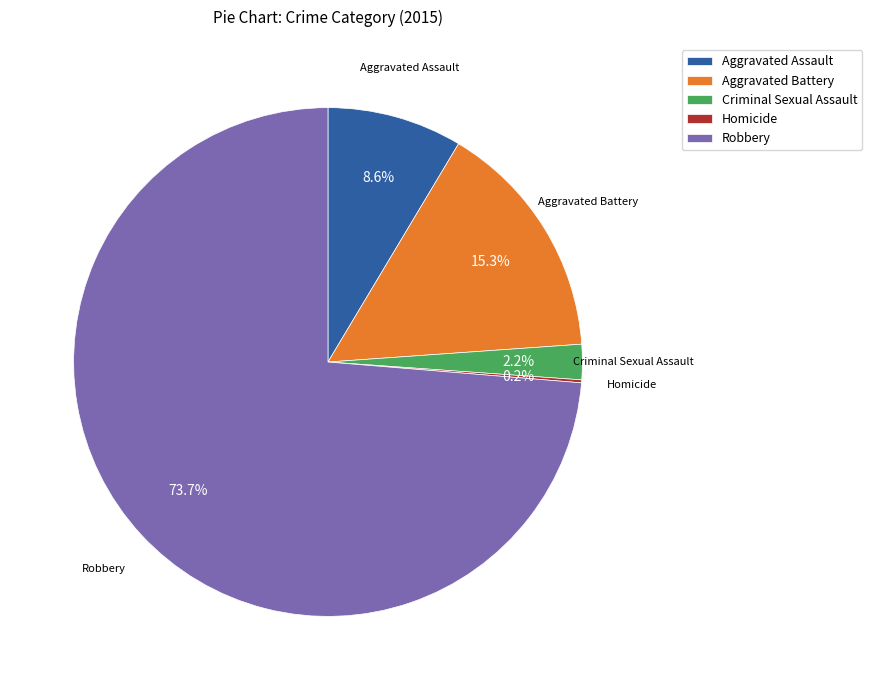

Is there any slice that represents more than half of the pie?

Yes